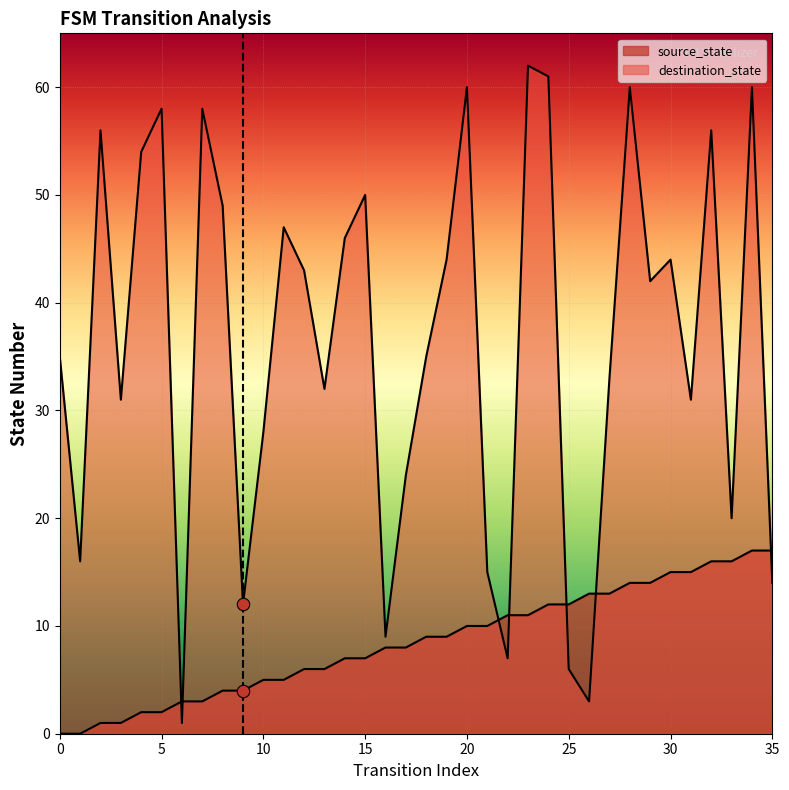

Which series has the largest total across all categories?

destination_state